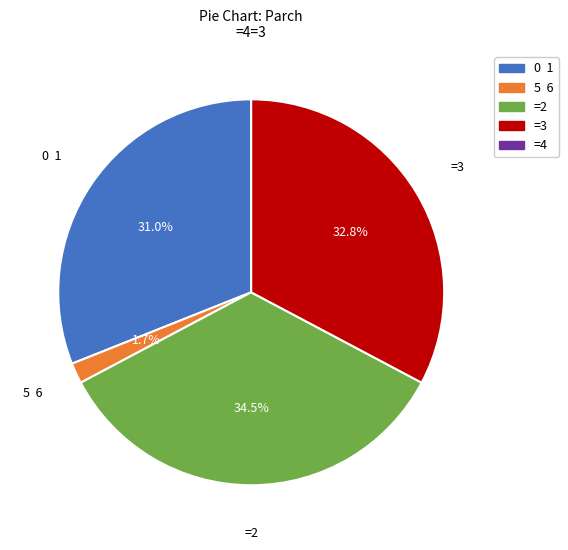

Is there any slice that represents more than half of the pie?

No